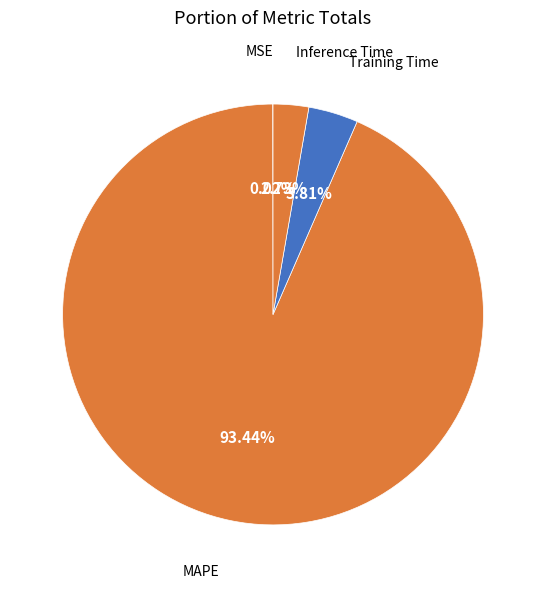

Do Inference Time and MAPE together represent more than half of the pie?

Yes